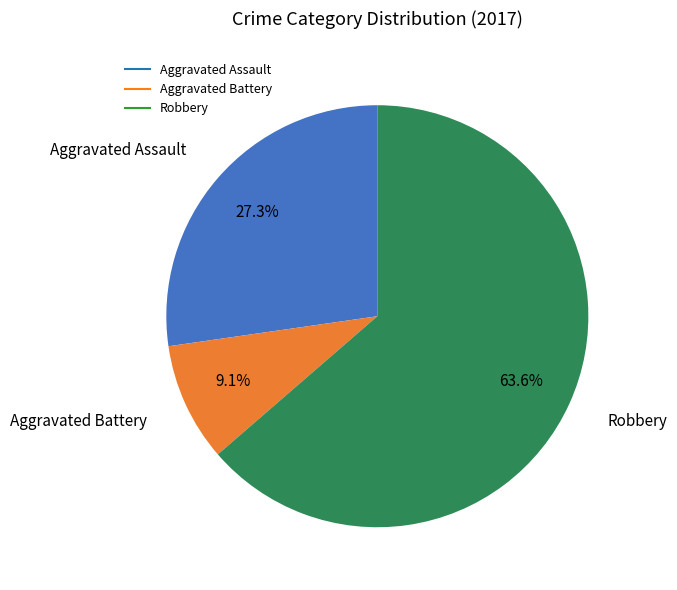

Does any single category account for the majority?

Yes